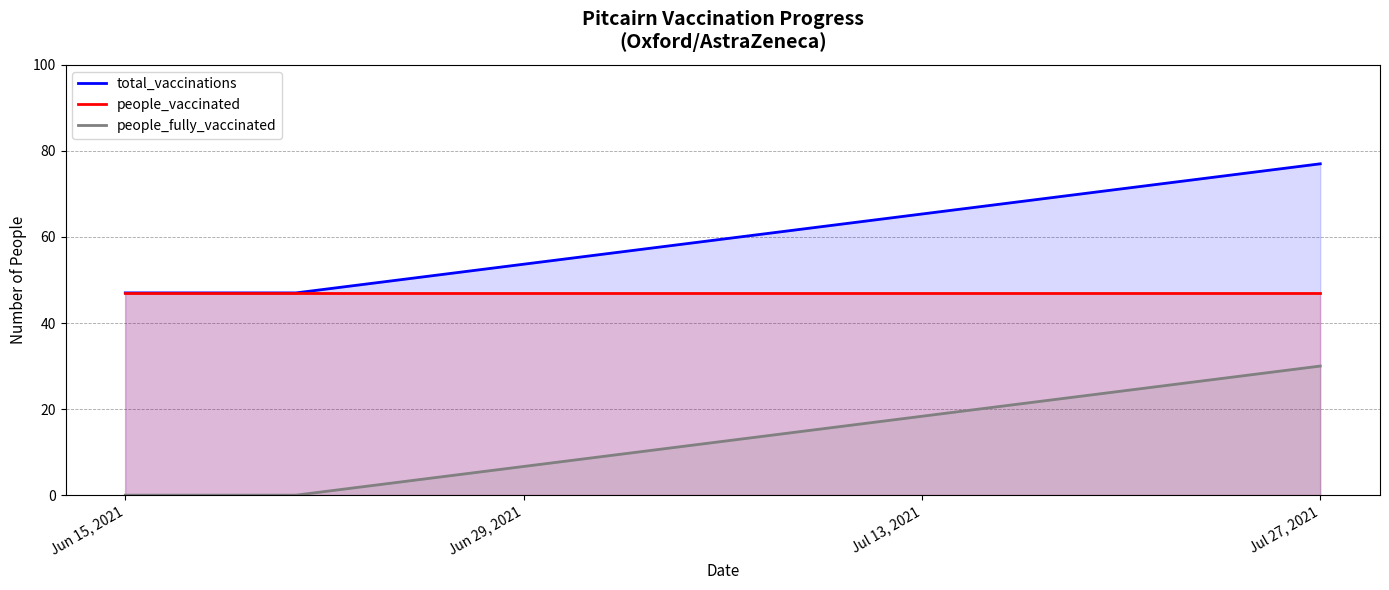

What is the maximum value shown in the chart?

77